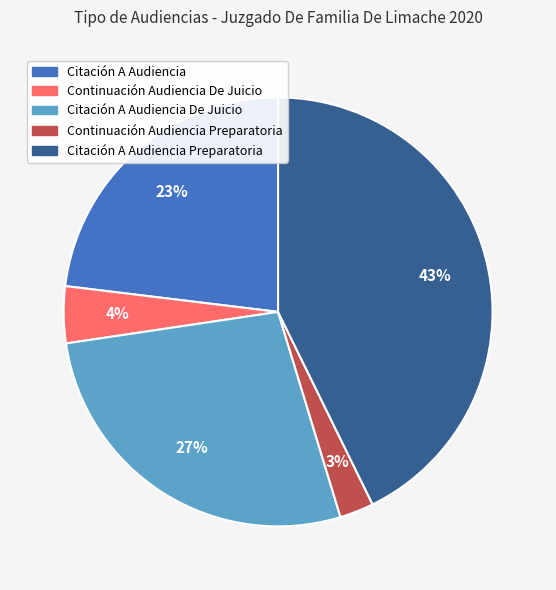

To the nearest percent, what is the average slice percentage?

20%